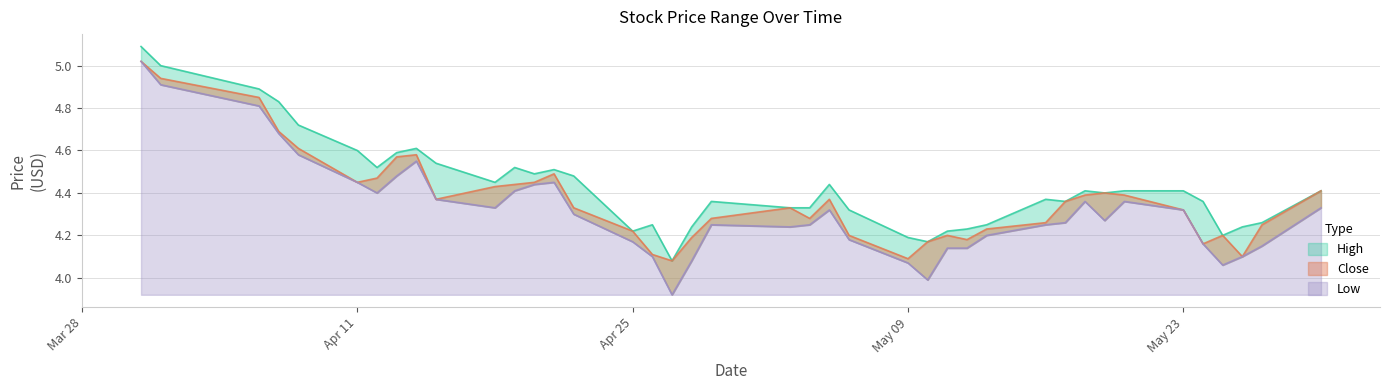

What are all the series names shown in the legend?

High, Close, Low